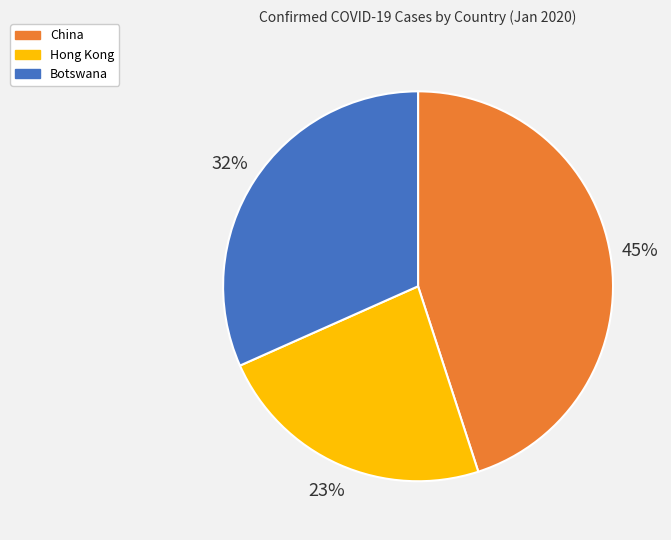

To the nearest percent, what is the average slice percentage?

33%